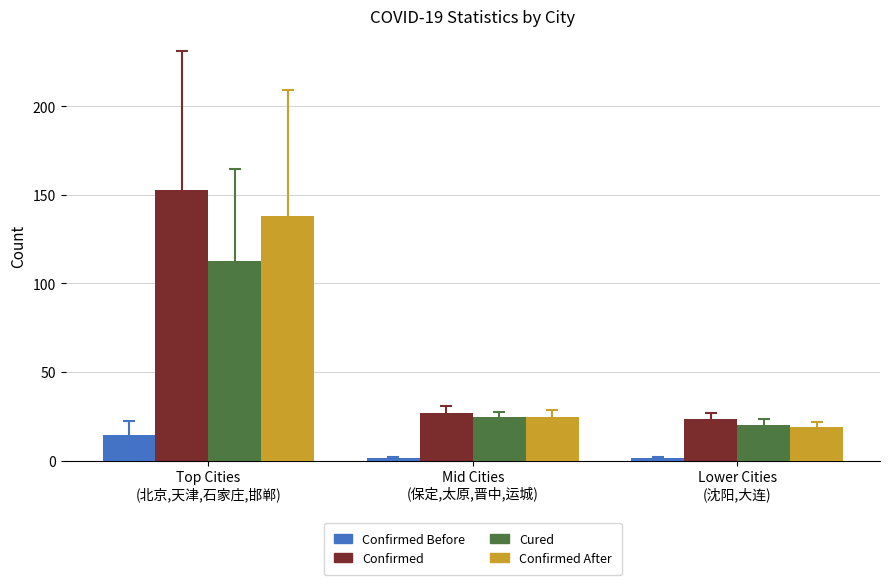

At how many categories does at least one series exceed 12?

3